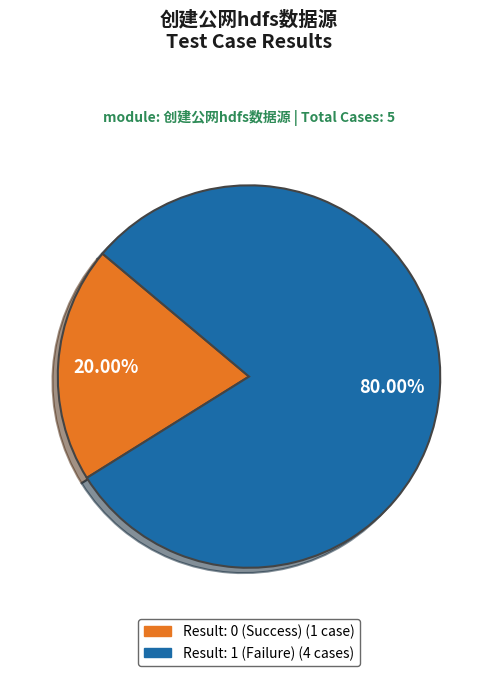

Is there a majority slice in this chart?

Yes